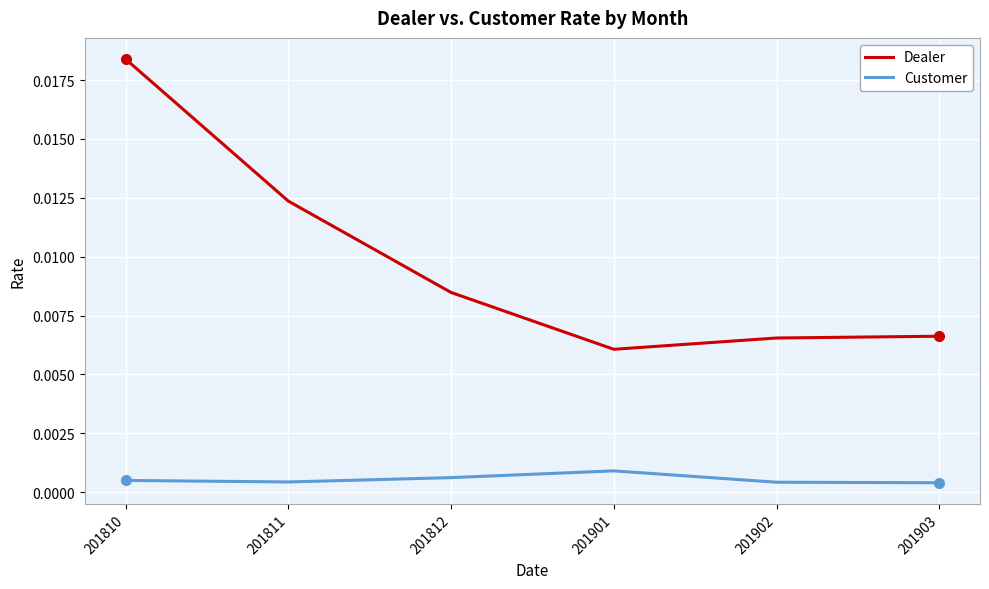

How many interior local peaks does the Customer series have?

1